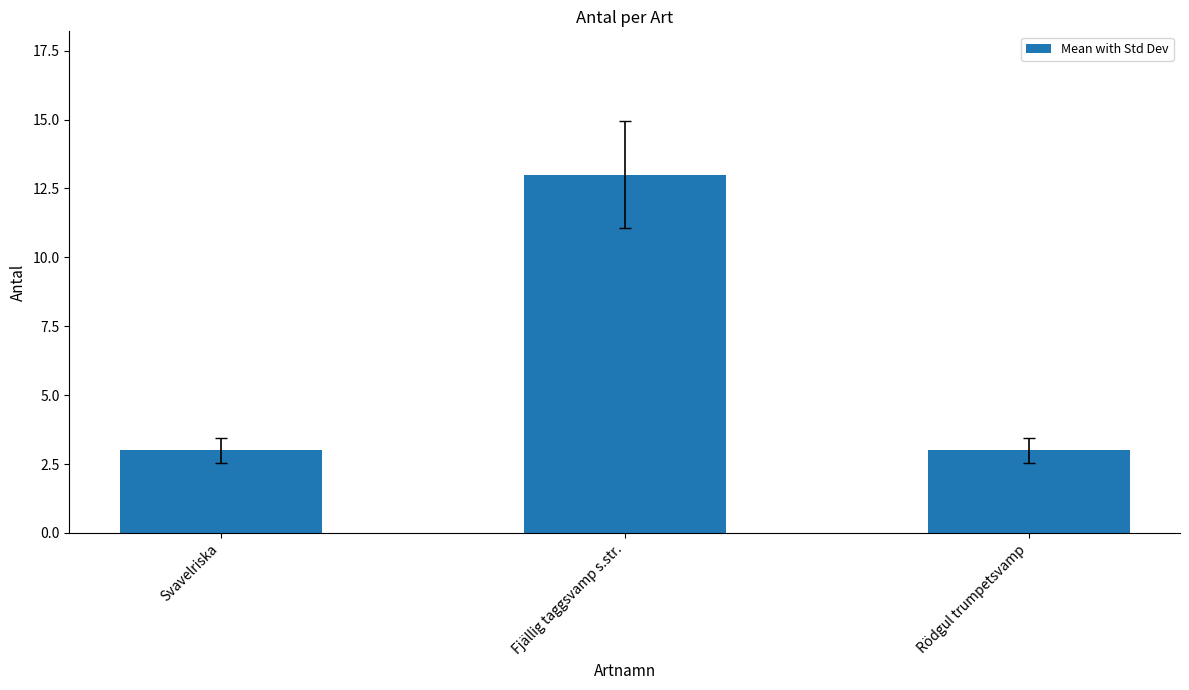

What is the label of the 2nd bar from the left?

Fjällig taggsvamp s.str.